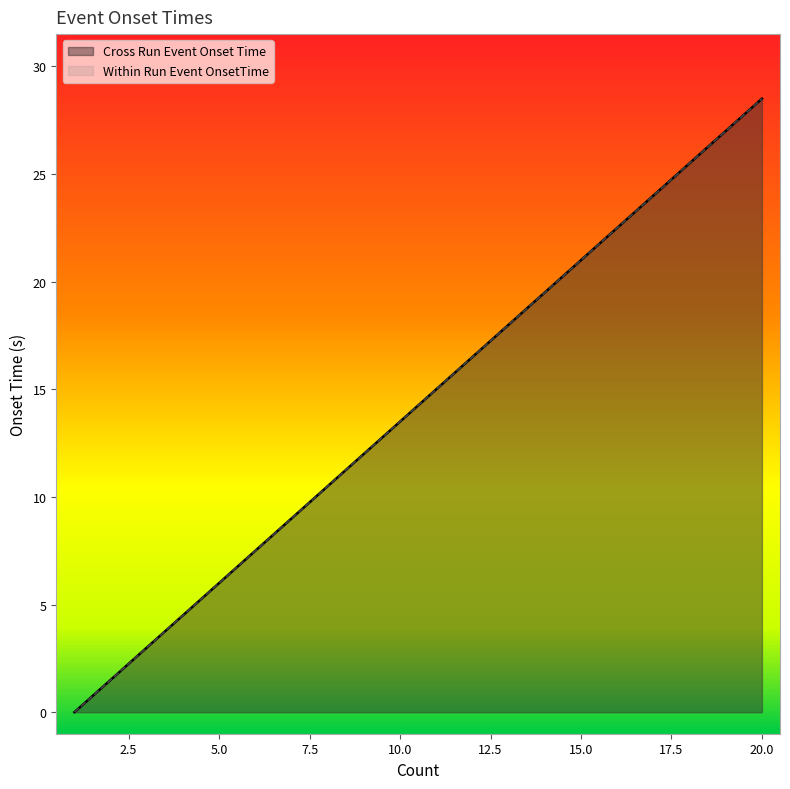

How many lines are shown in the chart?

2